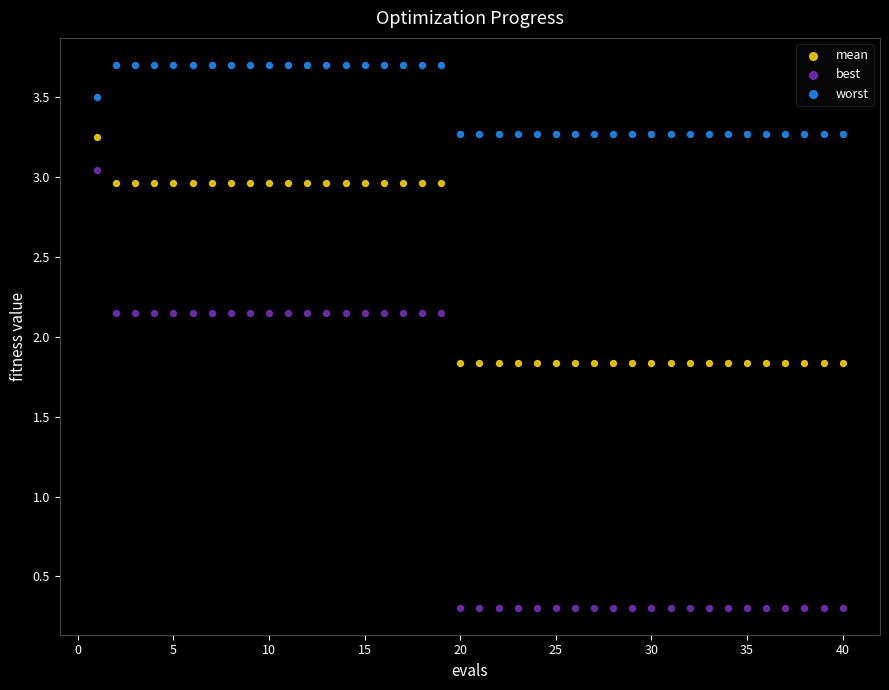

Which series reaches the minimum Y coordinate?

best